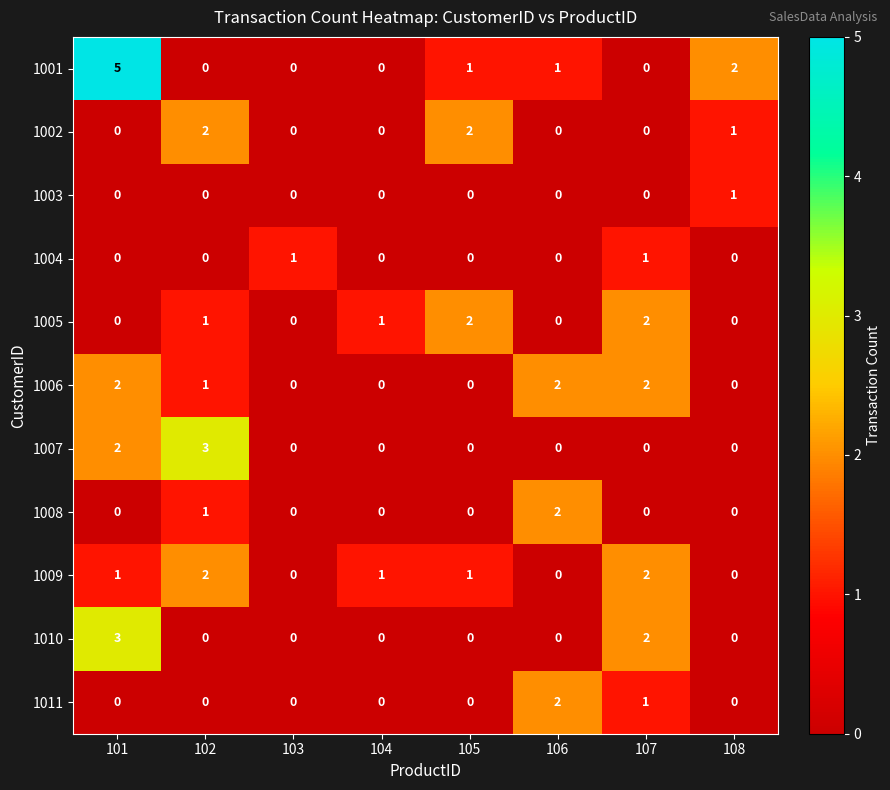

How many values in 1006 are above zero?

4